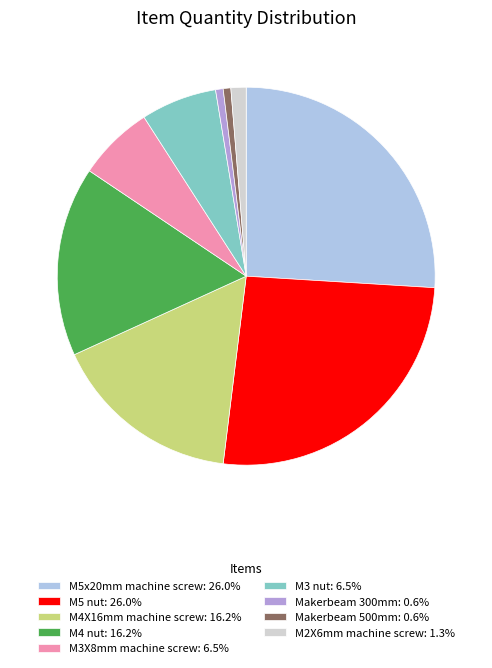

Does Makerbeam 300mm: 0.6% account for over 50% of the chart?

No